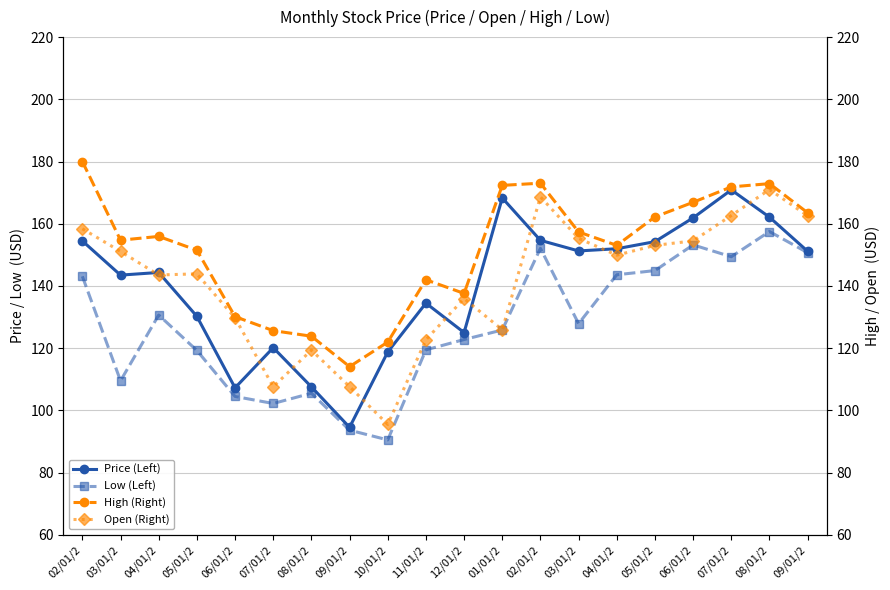

The High (Right) series shows 263.4 at 04/01/2. True or false?

False